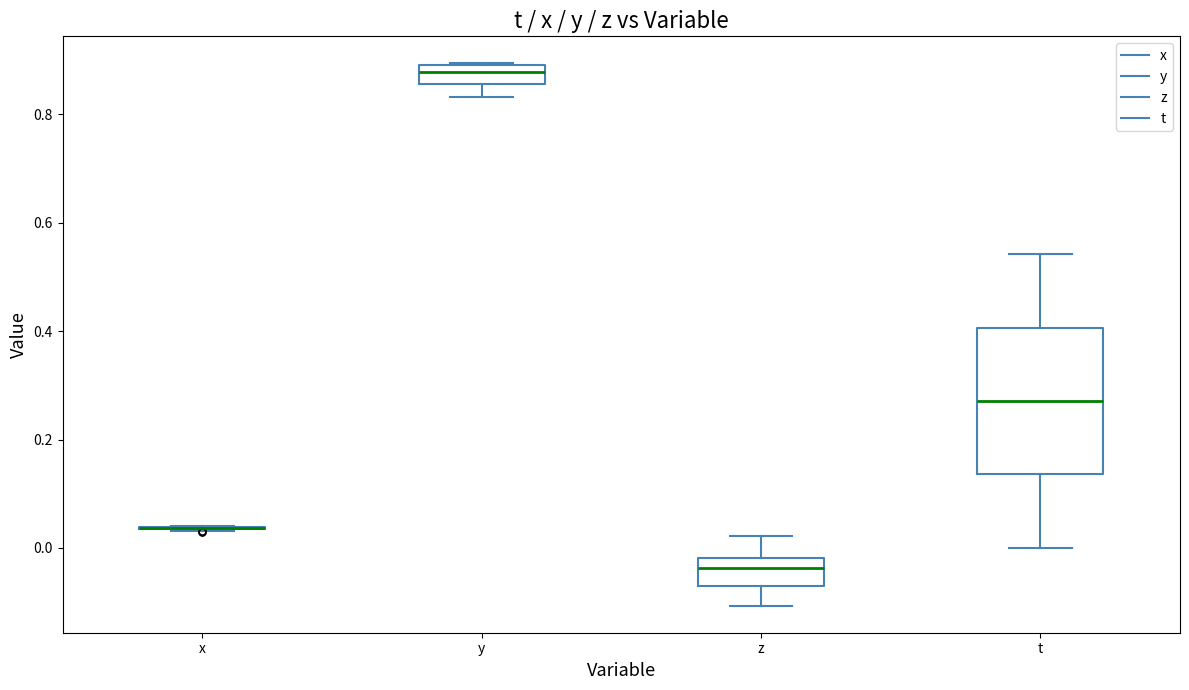

Where does the upper whisker of the box for t end on the y-axis? The values are not printed on the chart, so give them approximately, as read against the axis.

0.54